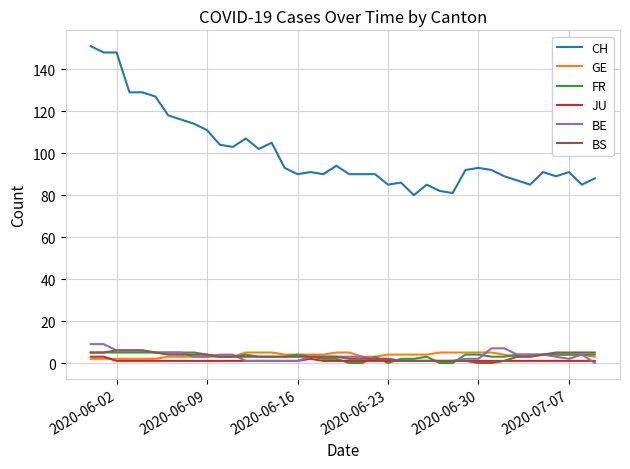

True or false: FR and CH cross at least once.

False